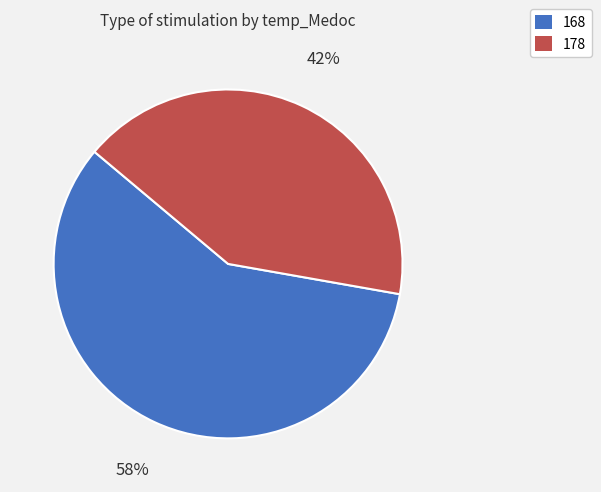

The 178 slice represents 48% of the pie. True or false?

False